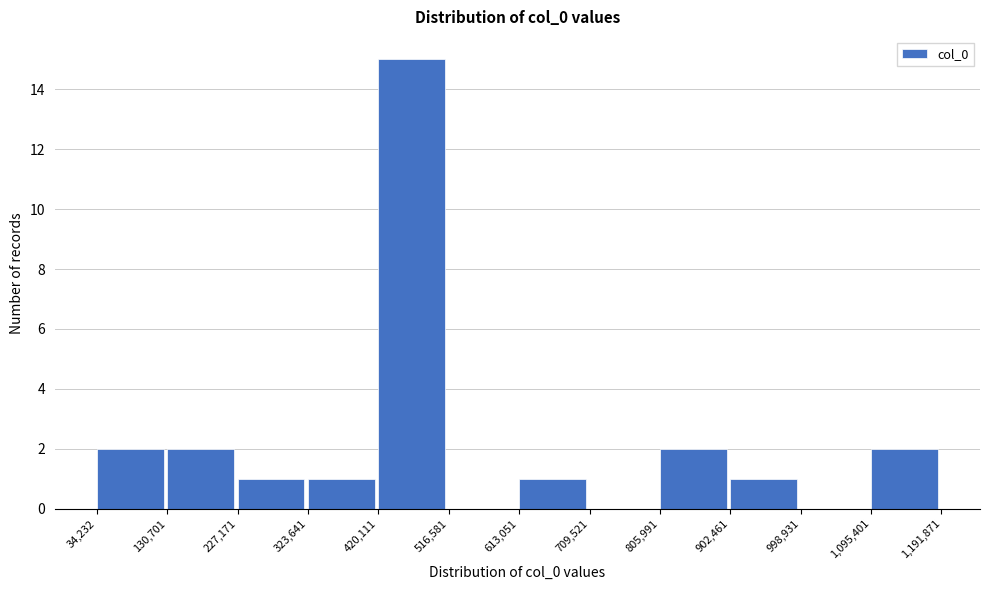

Which range on the x-axis has the tallest bar?

420,111 to 516,581